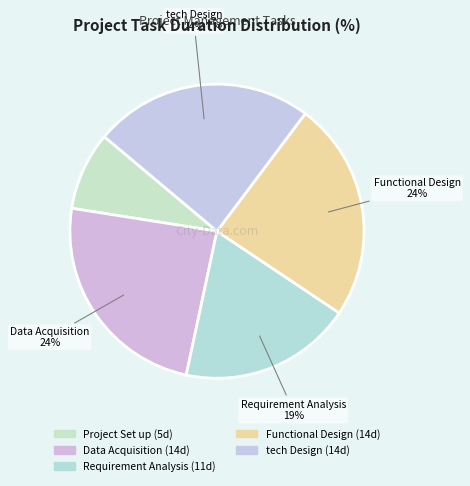

Count the number of slices in the pie.

5